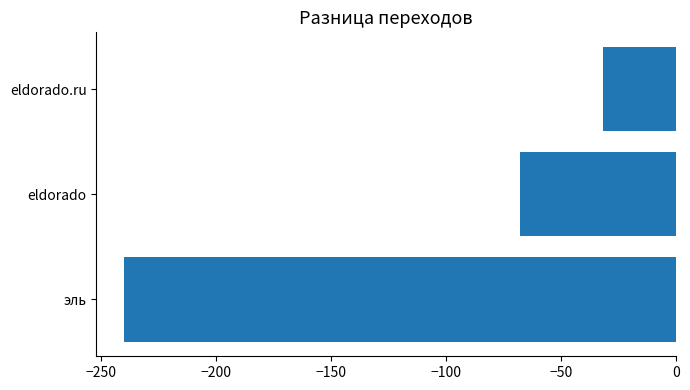

Between eldorado.ru and эль, which is larger?

eldorado.ru